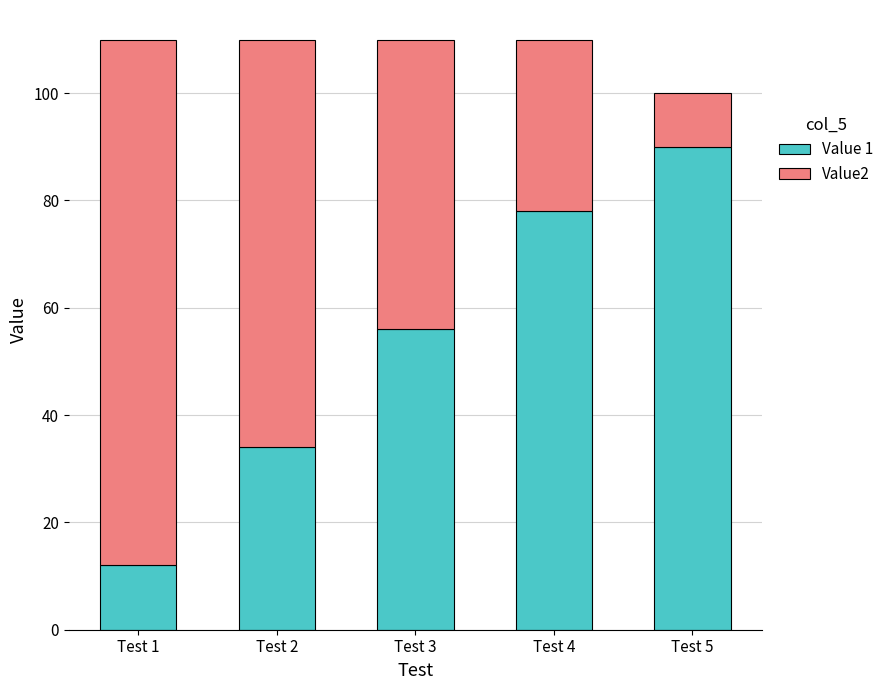

What is the value of the Value 1 bar at the 5th from the left?

90